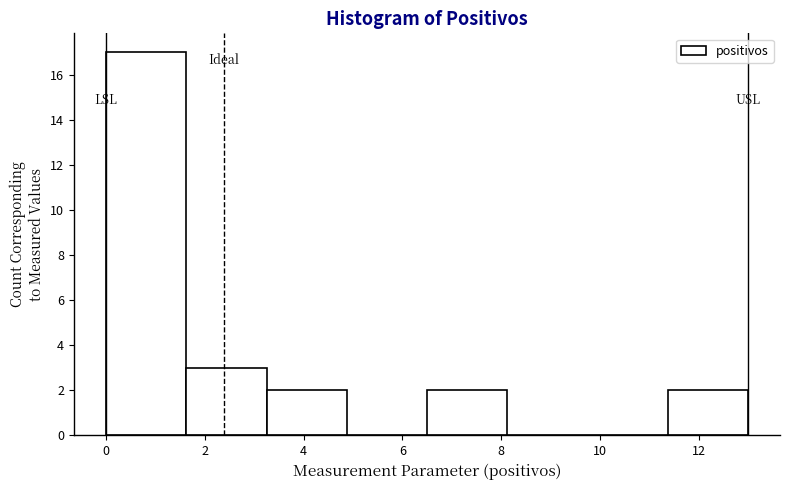

Reading left to right, transcribe this chart: for each bar, give the range it covers on the x-axis and its height. Neither the bar edges nor the heights are printed on the chart, so give them approximately, as read against the axes.

0.0 to 1.6: 17
1.6 to 3.2: 3
3.2 to 4.8: 2
4.8 to 6.6: 0
6.6 to 8.2: 2
8.2 to 9.8: 0
9.8 to 11.4: 0
11.4 to 13.0: 2